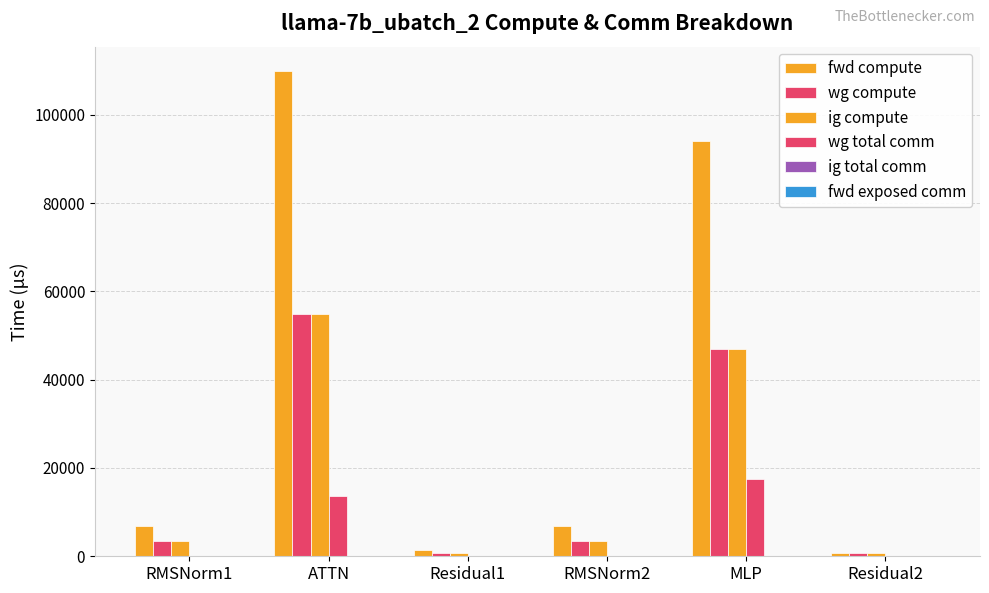

Count the number of categories in the chart.

6